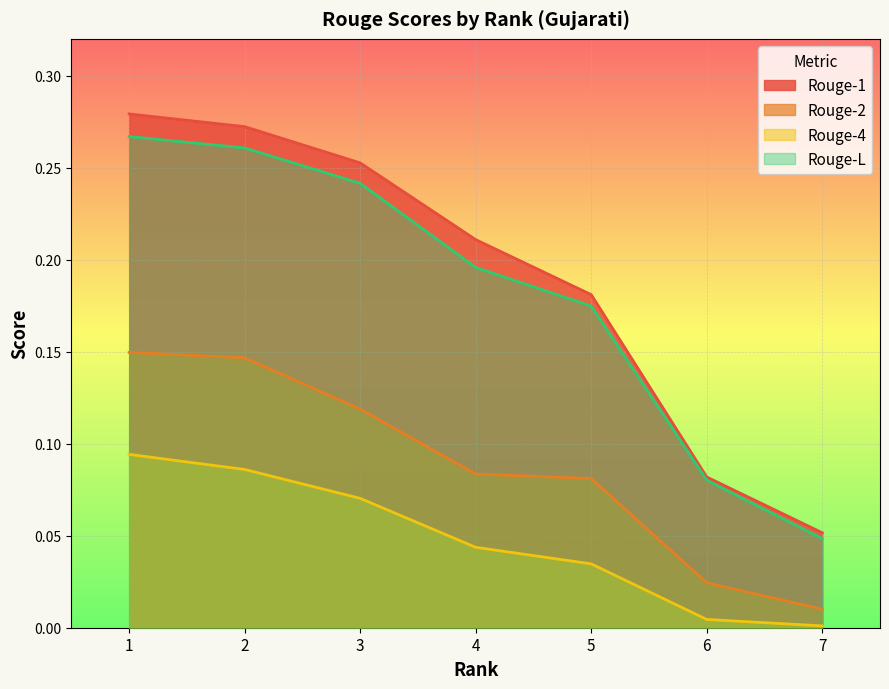

Rank the series by their maximum value, from lowest to highest.

Rouge-4, Rouge-2, Rouge-L, Rouge-1